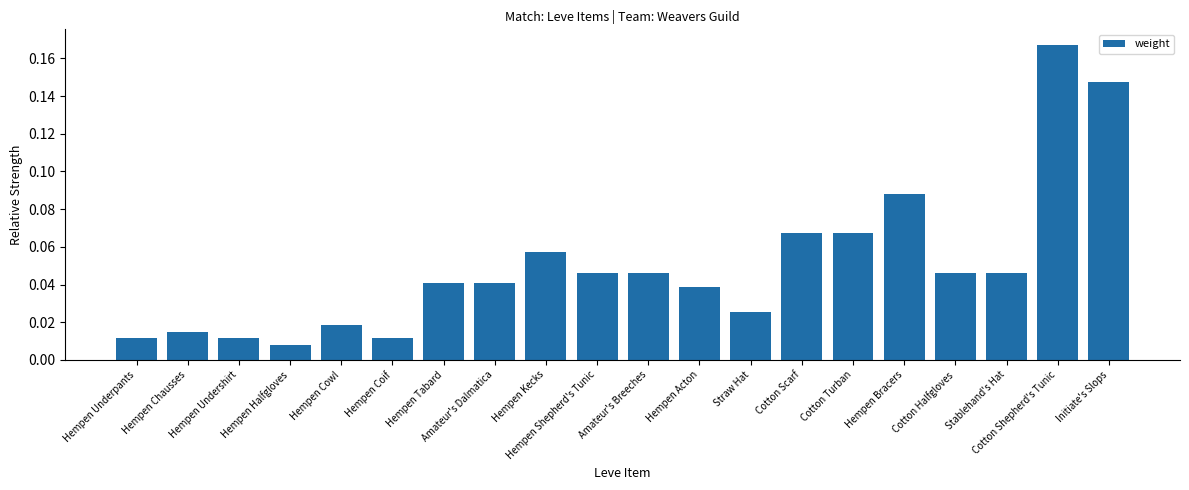

Is it true that the value at Cotton Shepherd's Tunic is 0.1?

False